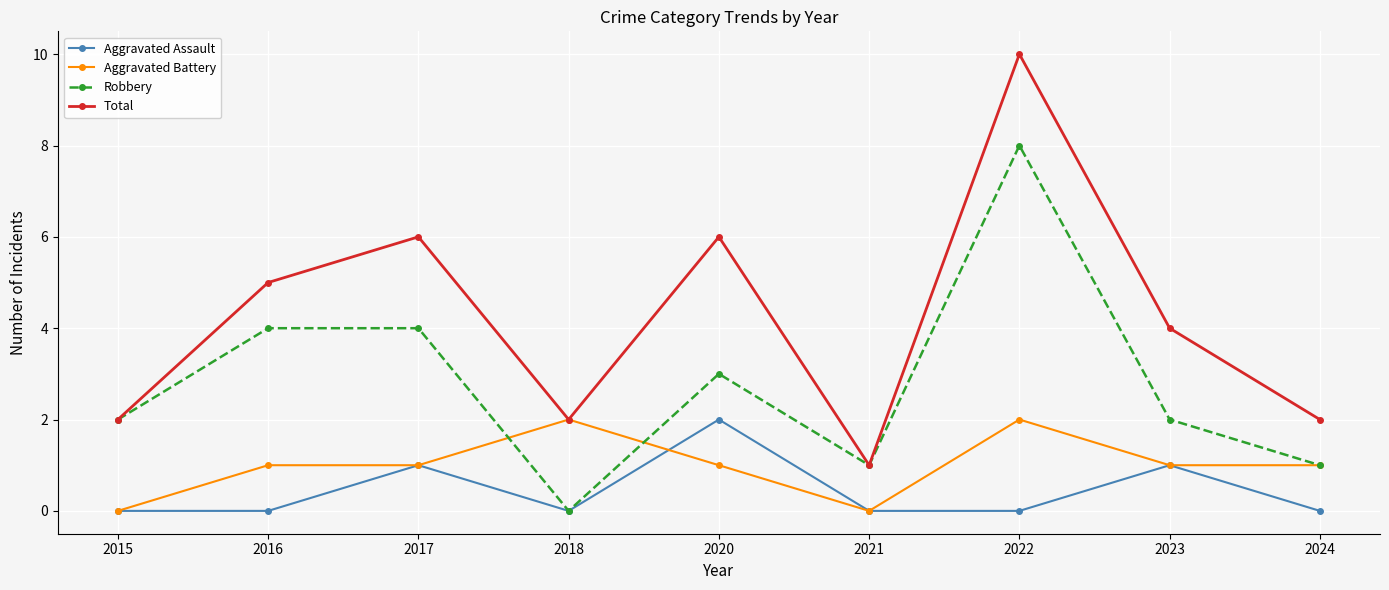

True or false: Aggravated Assault and Total cross at least once.

False